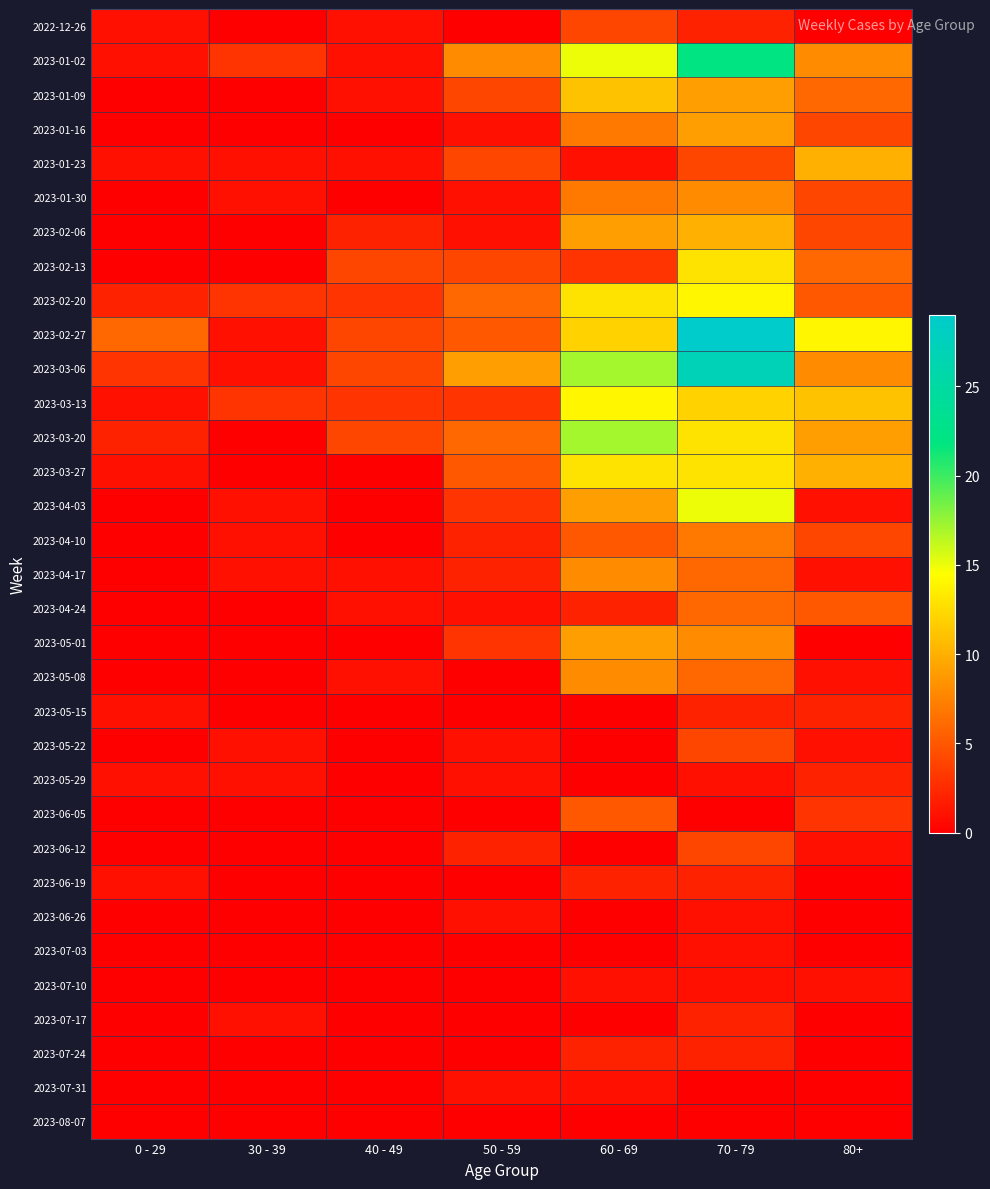

Reading left to right, transcribe all the data shown in this chart.

2022-12-26: 0 - 29=1	30 - 39=0	40 - 49=1	50 - 59=0	60 - 69=4	70 - 79=2	80+=0
2023-01-02: 0 - 29=1	30 - 39=3	40 - 49=1	50 - 59=8	60 - 69=15	70 - 79=22	80+=8
2023-01-09: 0 - 29=0	30 - 39=0	40 - 49=1	50 - 59=4	60 - 69=11	70 - 79=9	80+=6
2023-01-16: 0 - 29=0	30 - 39=0	40 - 49=0	50 - 59=1	60 - 69=7	70 - 79=9	80+=4
2023-01-23: 0 - 29=1	30 - 39=1	40 - 49=1	50 - 59=4	60 - 69=1	70 - 79=4	80+=10
2023-01-30: 0 - 29=0	30 - 39=1	40 - 49=0	50 - 59=1	60 - 69=7	70 - 79=8	80+=4
2023-02-06: 0 - 29=0	30 - 39=0	40 - 49=2	50 - 59=1	60 - 69=9	70 - 79=10	80+=4
2023-02-13: 0 - 29=0	30 - 39=0	40 - 49=4	50 - 59=4	60 - 69=3	70 - 79=13	80+=6
2023-02-20: 0 - 29=2	30 - 39=3	40 - 49=3	50 - 59=6	60 - 69=13	70 - 79=14	80+=5
2023-02-27: 0 - 29=6	30 - 39=1	40 - 49=4	50 - 59=5	60 - 69=12	70 - 79=29	80+=14
2023-03-06: 0 - 29=3	30 - 39=1	40 - 49=4	50 - 59=9	60 - 69=17	70 - 79=27	80+=8
2023-03-13: 0 - 29=1	30 - 39=3	40 - 49=3	50 - 59=3	60 - 69=14	70 - 79=12	80+=11
2023-03-20: 0 - 29=2	30 - 39=0	40 - 49=4	50 - 59=6	60 - 69=17	70 - 79=13	80+=9
2023-03-27: 0 - 29=1	30 - 39=0	40 - 49=0	50 - 59=5	60 - 69=13	70 - 79=13	80+=10
2023-04-03: 0 - 29=0	30 - 39=1	40 - 49=0	50 - 59=3	60 - 69=9	70 - 79=15	80+=1
2023-04-10: 0 - 29=0	30 - 39=1	40 - 49=0	50 - 59=2	60 - 69=5	70 - 79=7	80+=4
2023-04-17: 0 - 29=0	30 - 39=1	40 - 49=1	50 - 59=2	60 - 69=8	70 - 79=6	80+=1
2023-04-24: 0 - 29=0	30 - 39=0	40 - 49=1	50 - 59=1	60 - 69=2	70 - 79=6	80+=5
2023-05-01: 0 - 29=0	30 - 39=0	40 - 49=0	50 - 59=3	60 - 69=9	70 - 79=8	80+=0
2023-05-08: 0 - 29=0	30 - 39=0	40 - 49=1	50 - 59=0	60 - 69=8	70 - 79=6	80+=1
2023-05-15: 0 - 29=1	30 - 39=0	40 - 49=0	50 - 59=0	60 - 69=0	70 - 79=2	80+=2
2023-05-22: 0 - 29=0	30 - 39=1	40 - 49=0	50 - 59=1	60 - 69=0	70 - 79=4	80+=1
2023-05-29: 0 - 29=1	30 - 39=1	40 - 49=0	50 - 59=1	60 - 69=0	70 - 79=1	80+=2
2023-06-05: 0 - 29=0	30 - 39=0	40 - 49=0	50 - 59=0	60 - 69=5	70 - 79=0	80+=3
2023-06-12: 0 - 29=0	30 - 39=0	40 - 49=0	50 - 59=2	60 - 69=0	70 - 79=4	80+=1
2023-06-19: 0 - 29=1	30 - 39=0	40 - 49=0	50 - 59=0	60 - 69=2	70 - 79=2	80+=0
2023-06-26: 0 - 29=0	30 - 39=0	40 - 49=0	50 - 59=1	60 - 69=0	70 - 79=1	80+=0
2023-07-03: 0 - 29=0	30 - 39=0	40 - 49=0	50 - 59=0	60 - 69=0	70 - 79=1	80+=0
2023-07-10: 0 - 29=0	30 - 39=0	40 - 49=0	50 - 59=0	60 - 69=1	70 - 79=1	80+=1
2023-07-17: 0 - 29=0	30 - 39=1	40 - 49=0	50 - 59=0	60 - 69=0	70 - 79=2	80+=0
2023-07-24: 0 - 29=0	30 - 39=0	40 - 49=0	50 - 59=0	60 - 69=2	70 - 79=2	80+=0
2023-07-31: 0 - 29=0	30 - 39=0	40 - 49=0	50 - 59=1	60 - 69=1	70 - 79=0	80+=0
2023-08-07: 0 - 29=0	30 - 39=0	40 - 49=0	50 - 59=0	60 - 69=0	70 - 79=0	80+=0